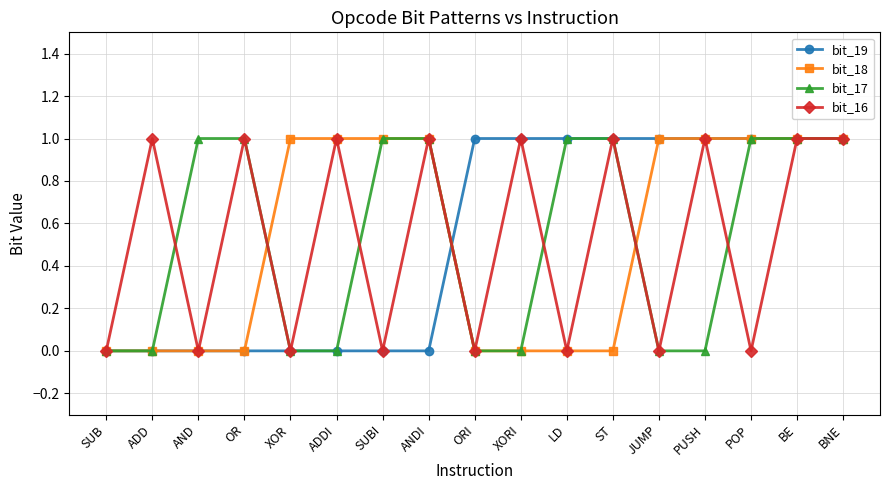

True or false: bit_18 and bit_16 cross at least once.

True